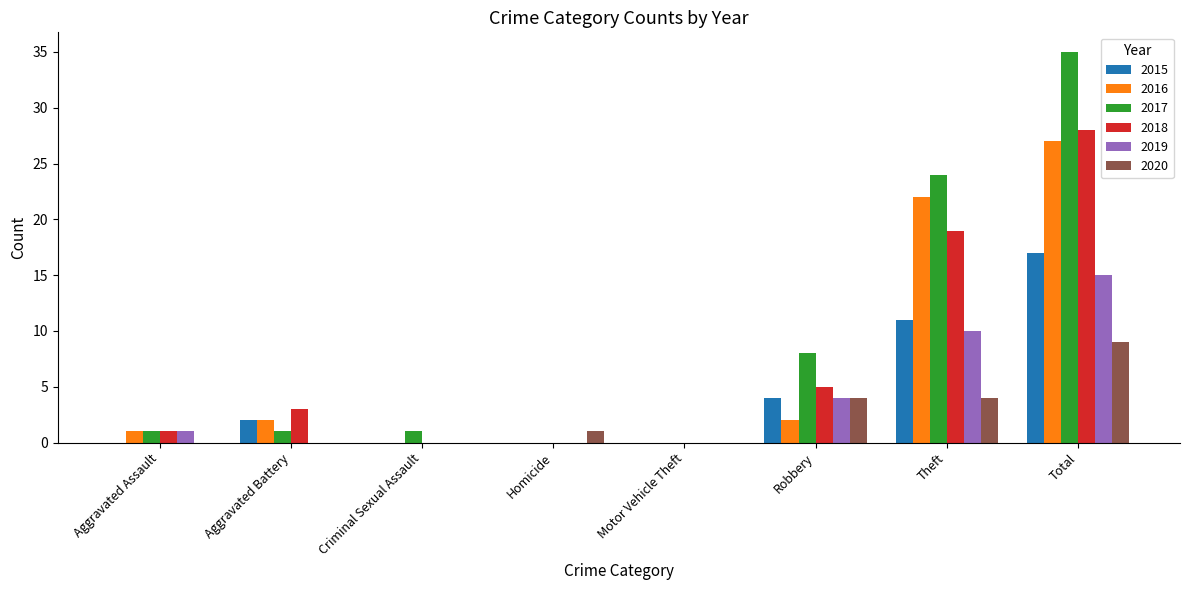

Which category has the highest value across all series?

Total